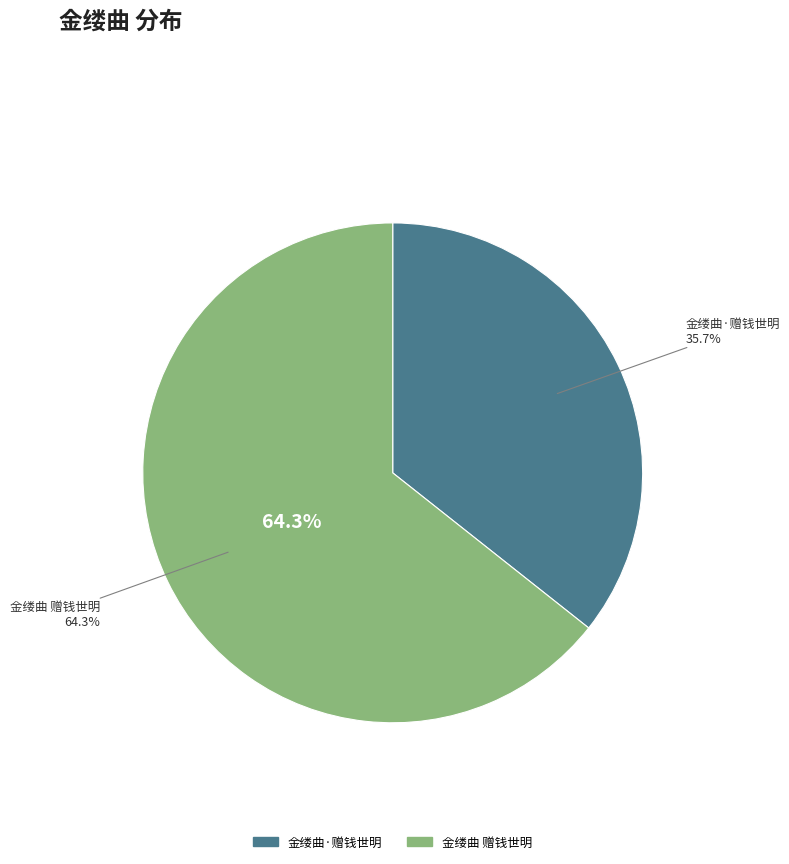

Rank the categories by value from lowest to highest.

金缕曲·赠钱世明, 金缕曲 赠钱世明